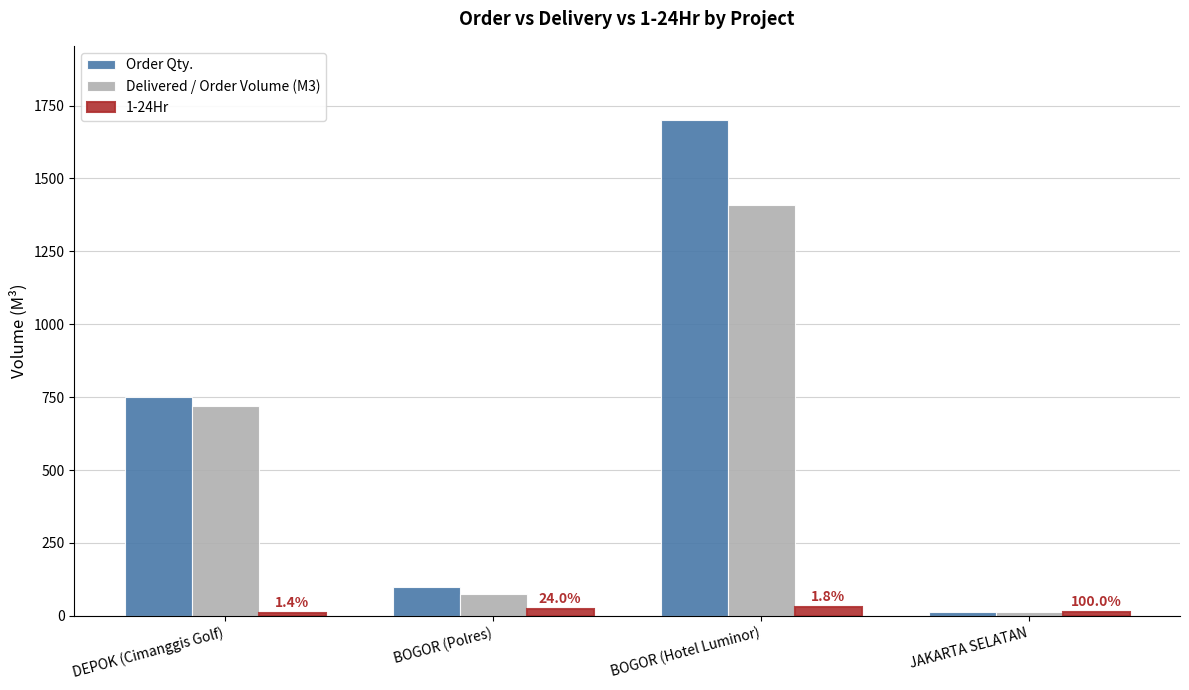

How many series are shown in this chart?

3